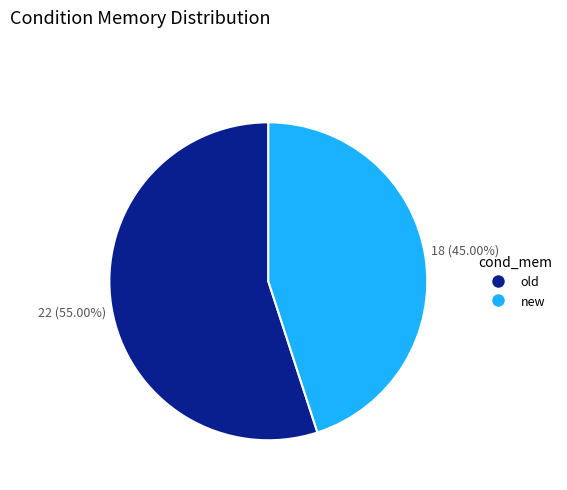

Rank the categories by value from lowest to highest.

new, old